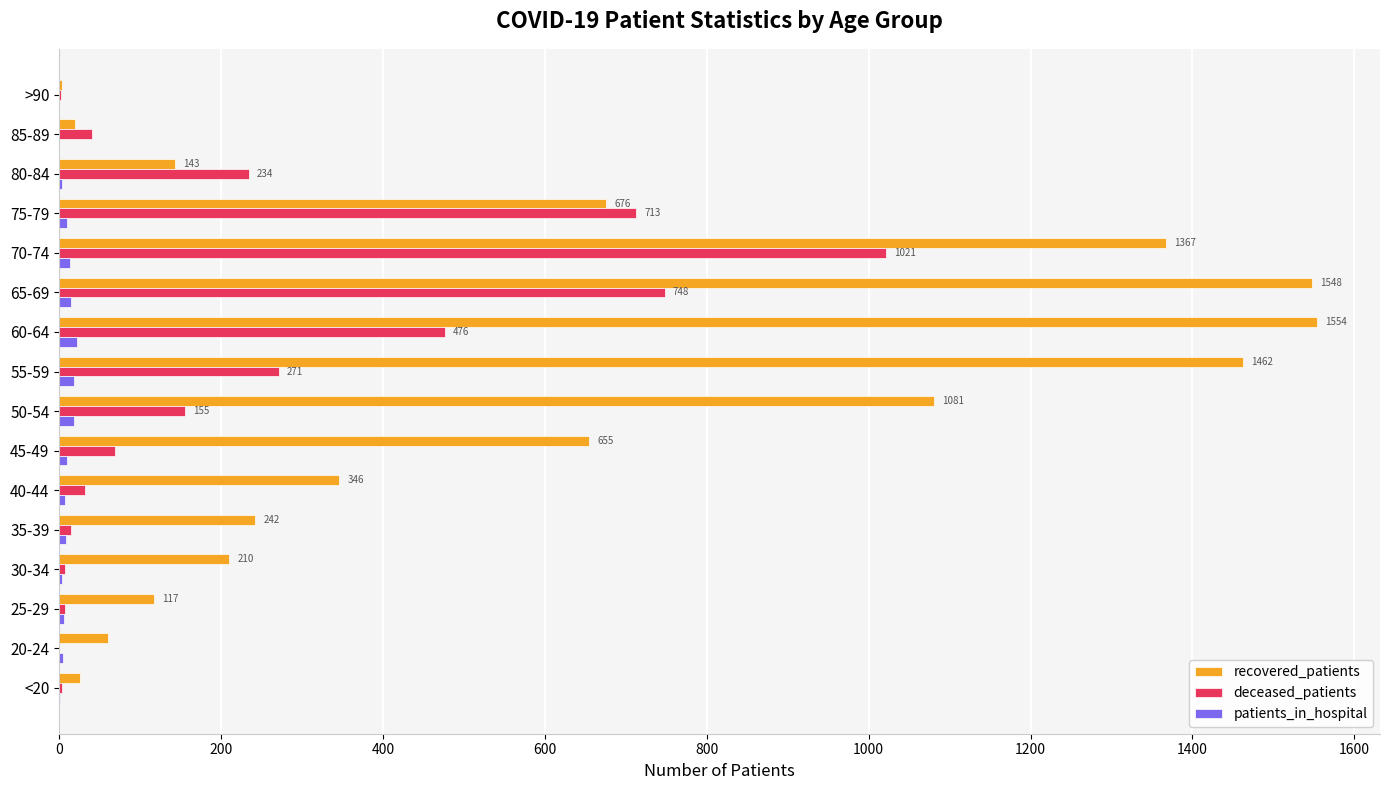

What is the greatest value displayed?

1554